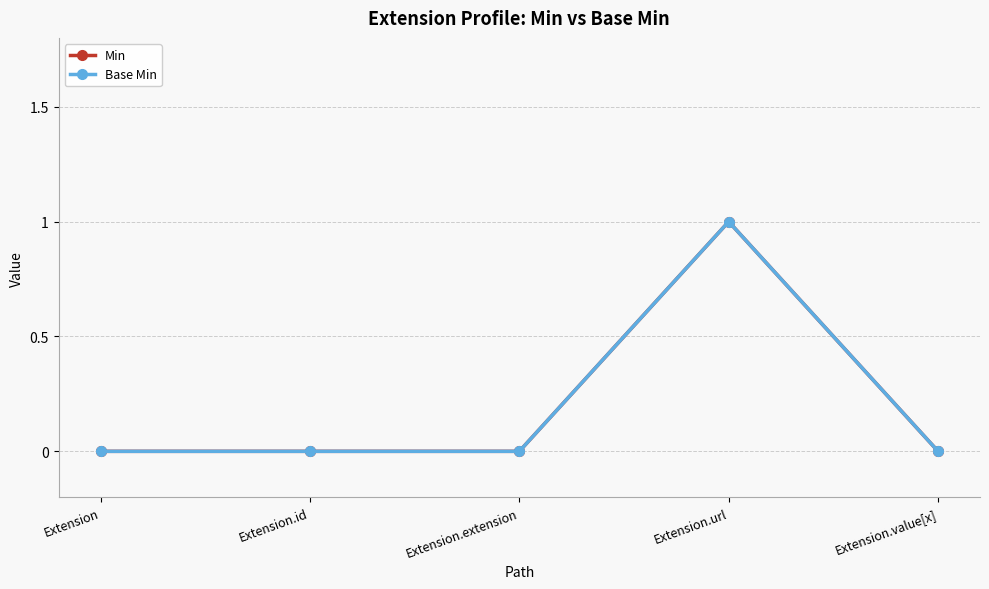

Does the chart have visible grid lines?

Yes